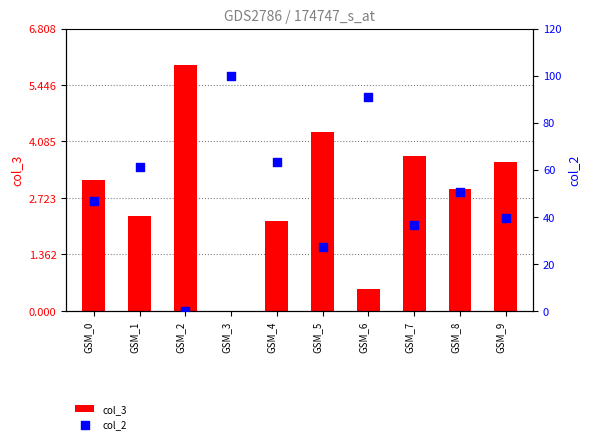

At which category is the sum across all series the highest?

GSM_3